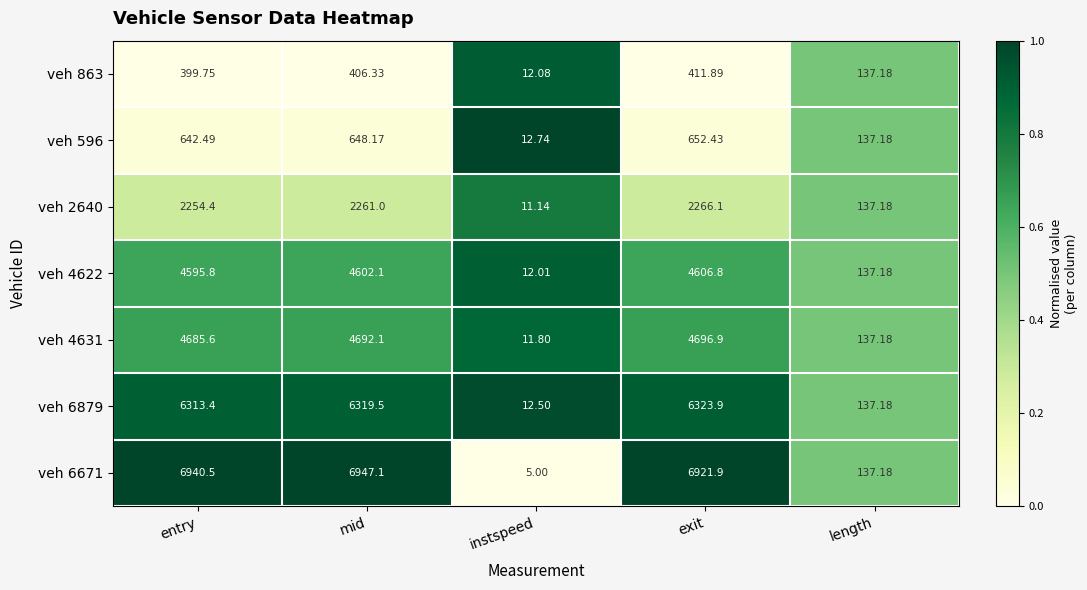

Which series changed the most between entry and length?

veh 6671